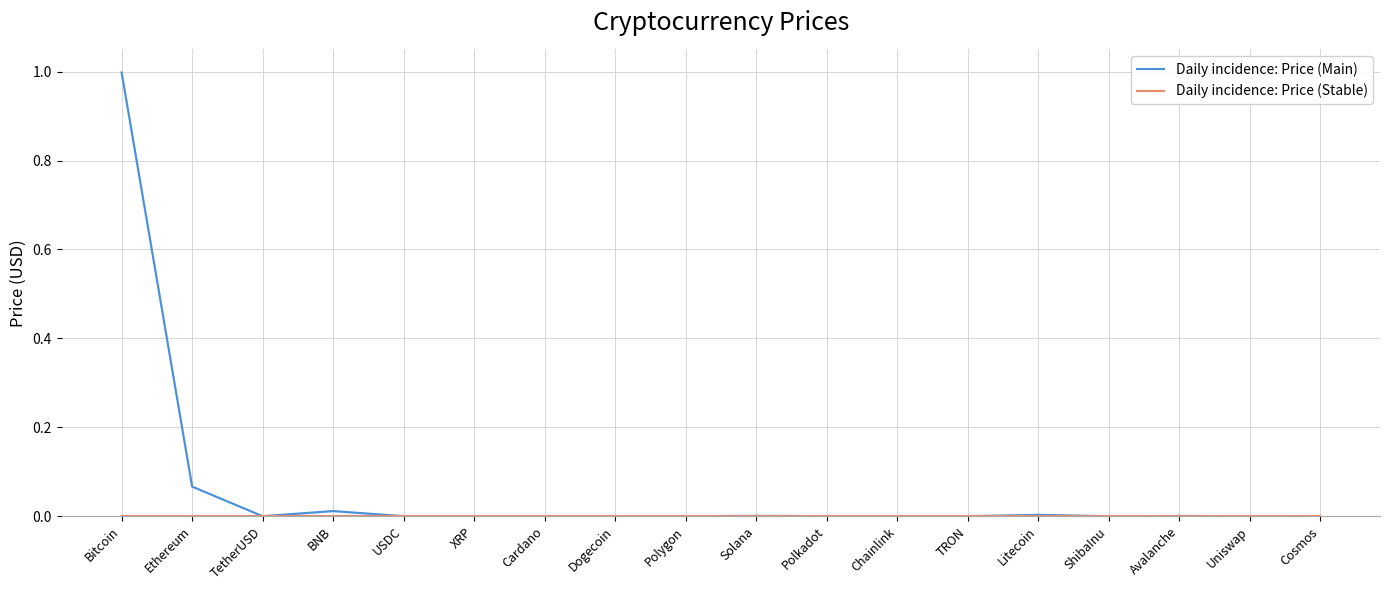

At which category does Daily incidence: Price (Main) reach its first local peak?

BNB